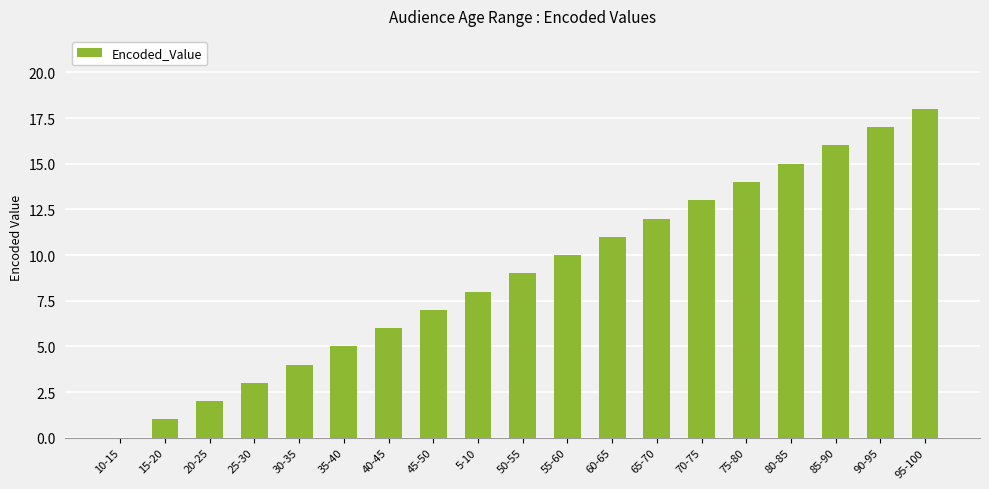

What is the ratio of the value at 45-50 to the value at 25-30?

2.3